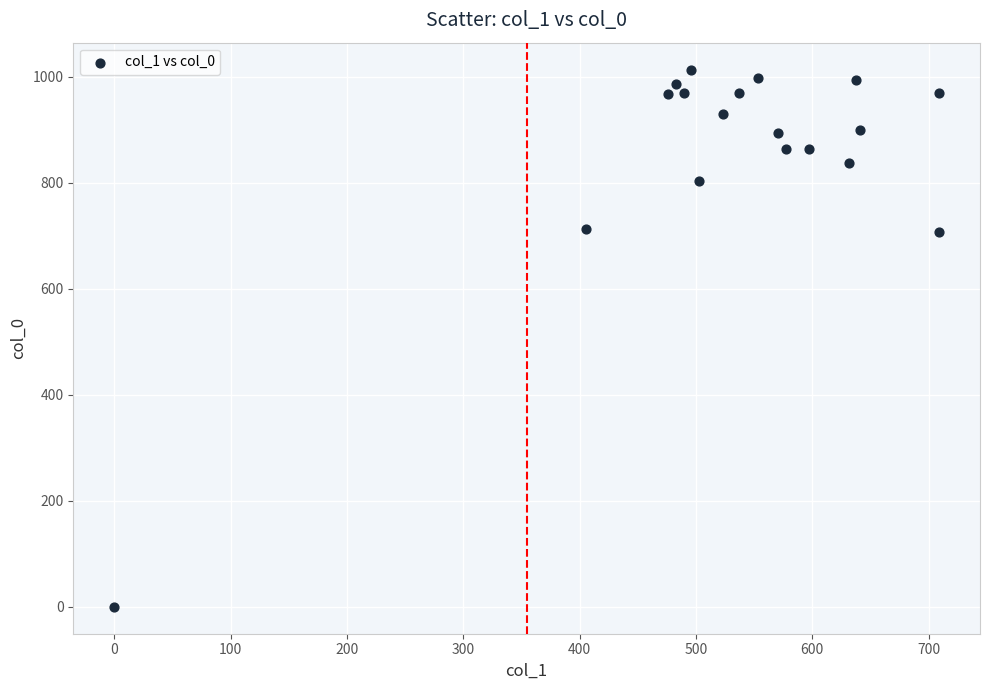

What is the range of Y values (max minus min)?

1013.3